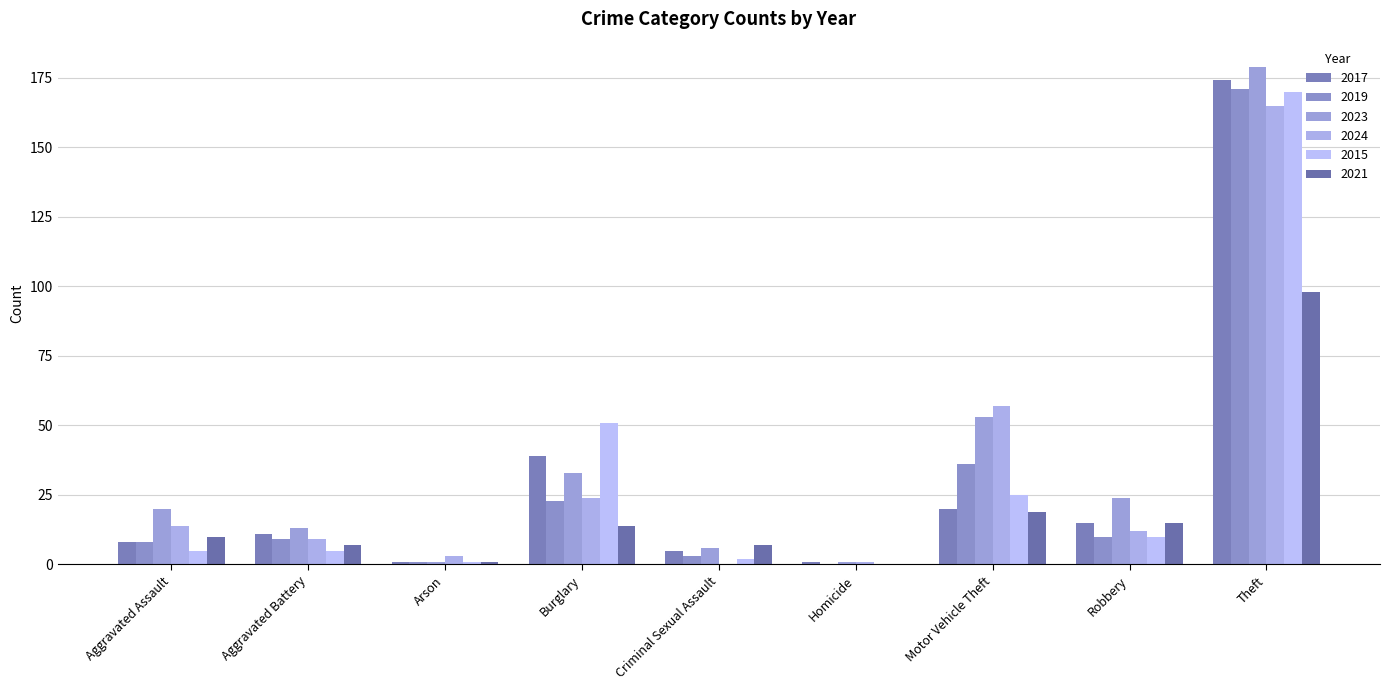

Reading left to right, what are all the values shown in this chart?

2017: 8	11	1	39	5	1	20	15	174
2019: 8	9	1	23	3	0	36	10	171
2023: 20	13	1	33	6	1	53	24	179
2024: 14	9	3	24	0	1	57	12	165
2015: 5	5	1	51	2	0	25	10	170
2021: 10	7	1	14	7	0	19	15	98